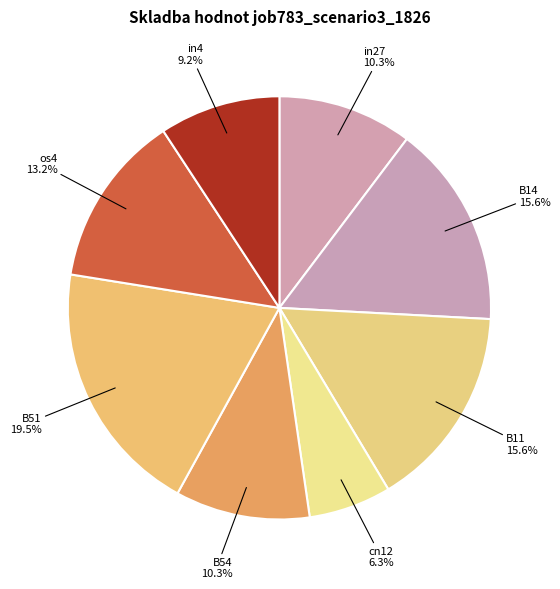

Which slice is the largest?

B51